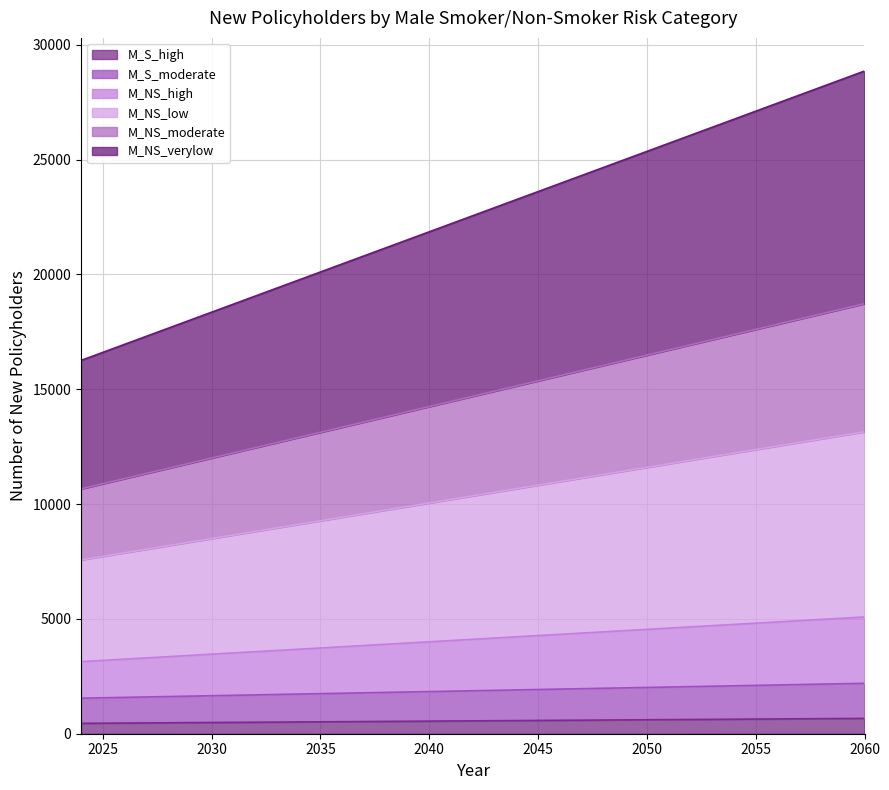

How many categories are shown in the chart?

37